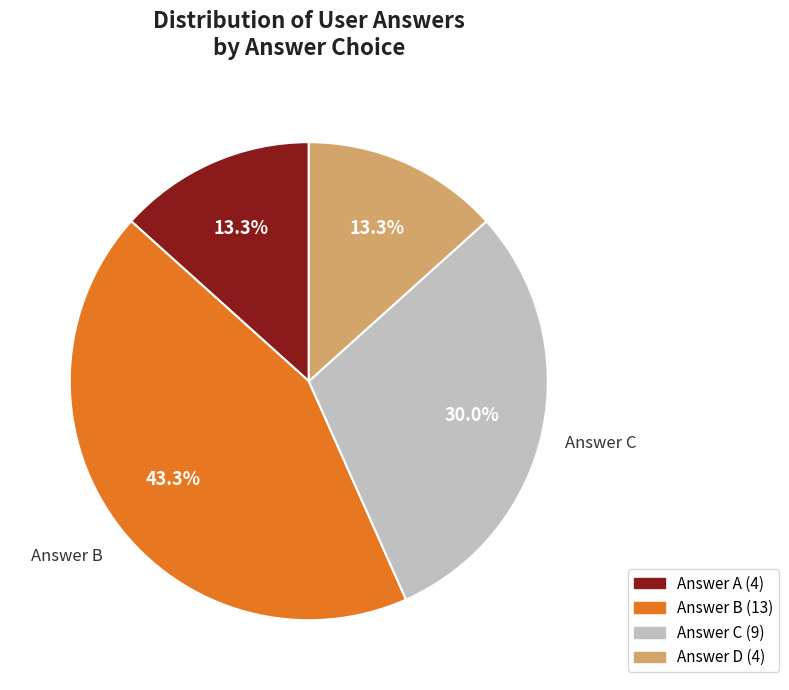

Is there any slice that represents more than half of the pie?

No